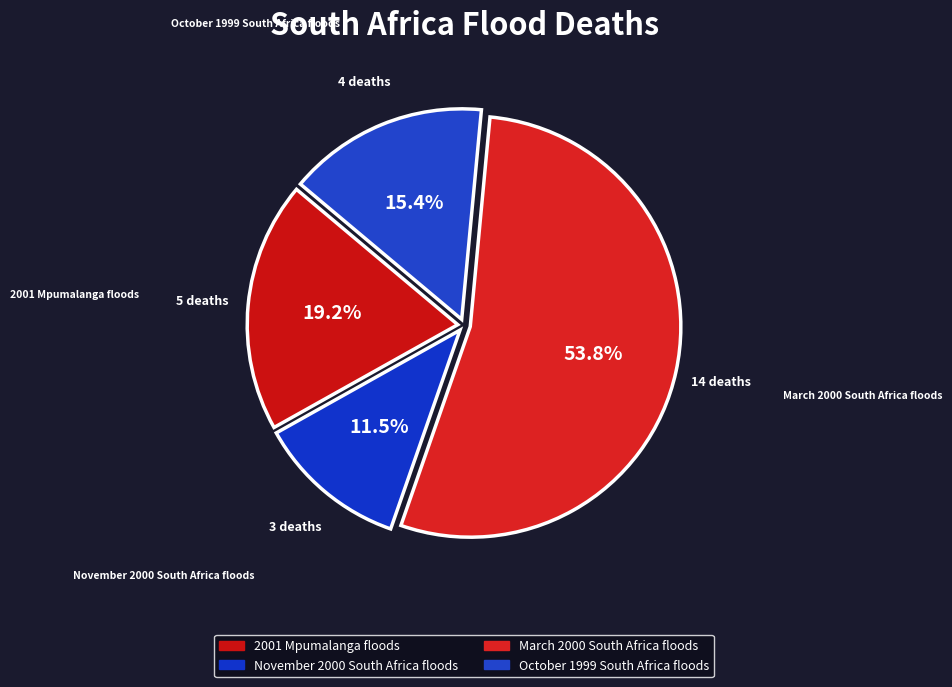

The 2001 Mpumalanga floods slice represents 5% of the pie. True or false?

False